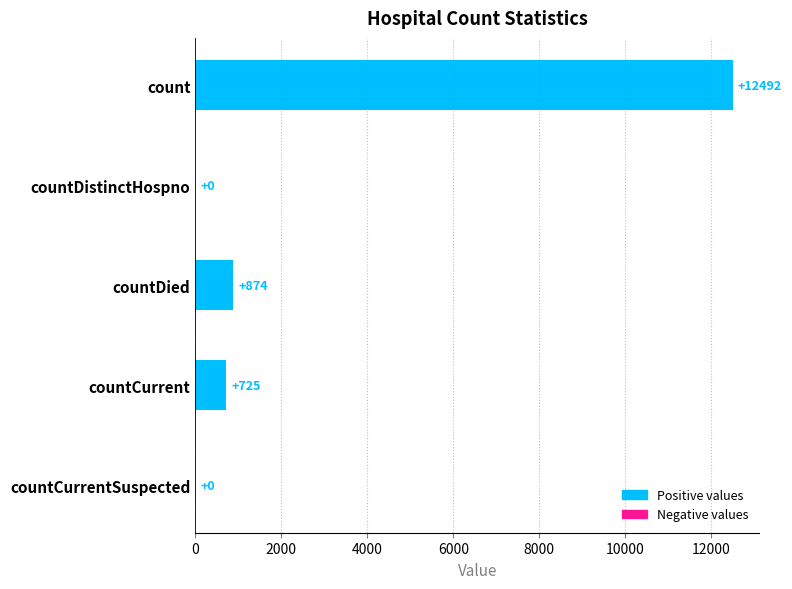

Where is the data nearest to the value 6246?

countDied